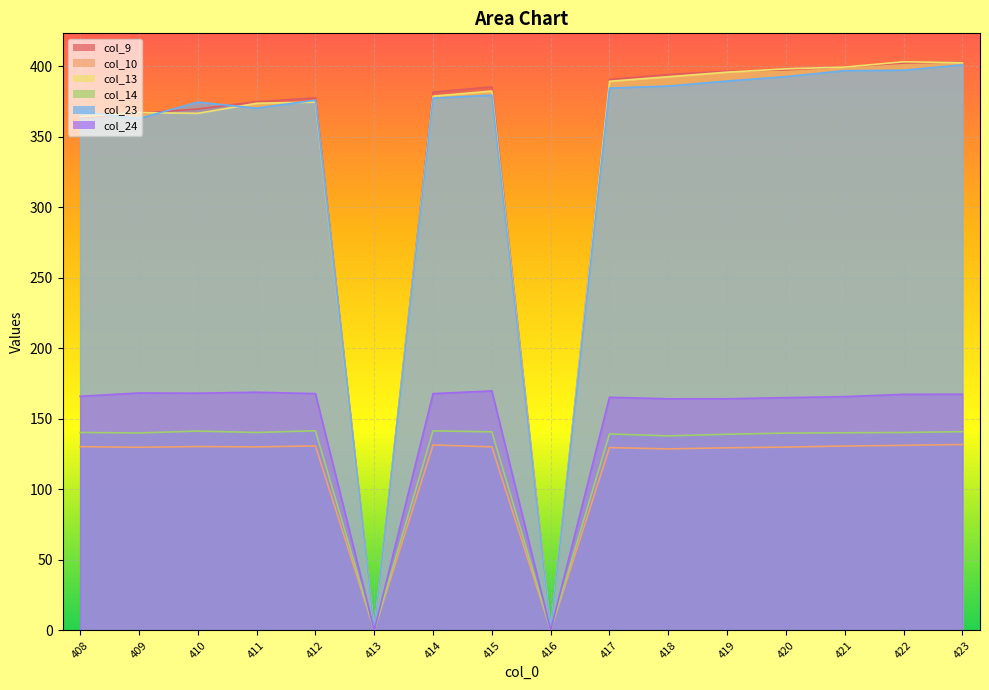

What is the difference between the maximum and minimum values in the col_24 series?

169.9